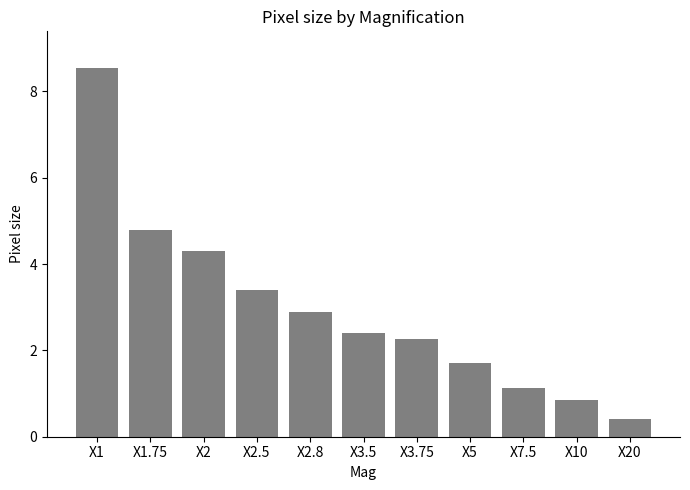

At which label is the value closest to 4?

X2